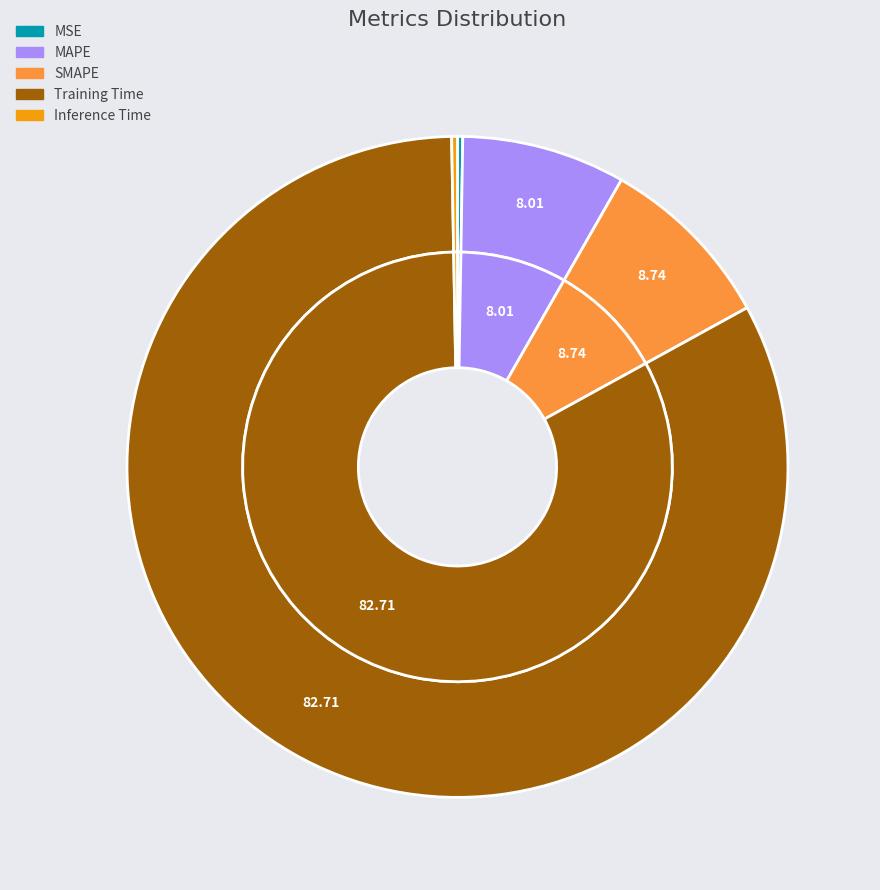

What percentage is the MAPE slice, to the nearest percent?

8%